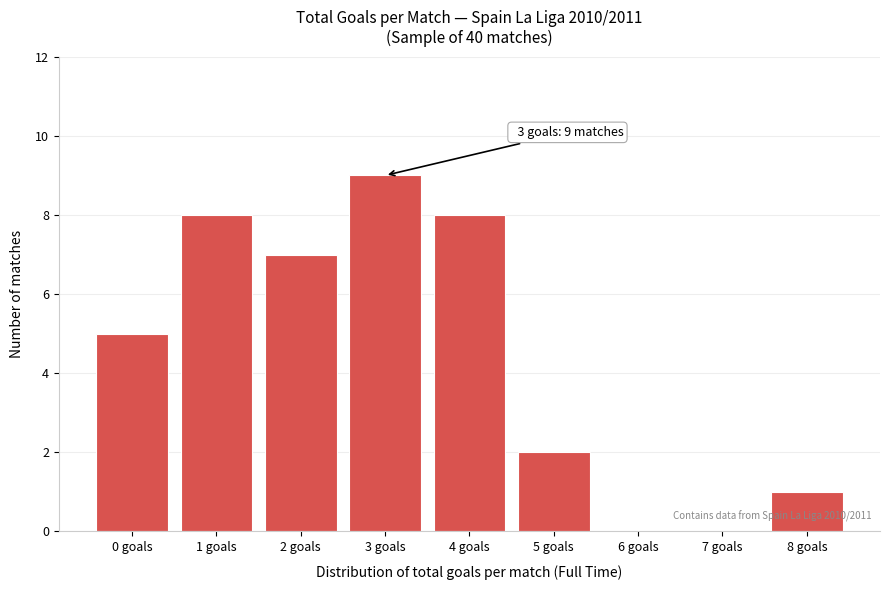

Reading right to left, extract all data points from this chart.

8 goals=1	7 goals=0	6 goals=0	5 goals=2	4 goals=8	3 goals=9	2 goals=7	1 goals=8	0 goals=5